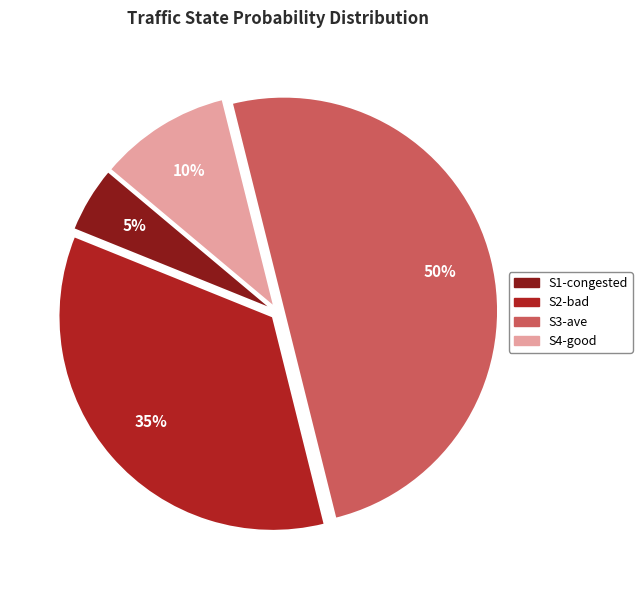

True or false: S4-good accounts for 5% of the total.

False